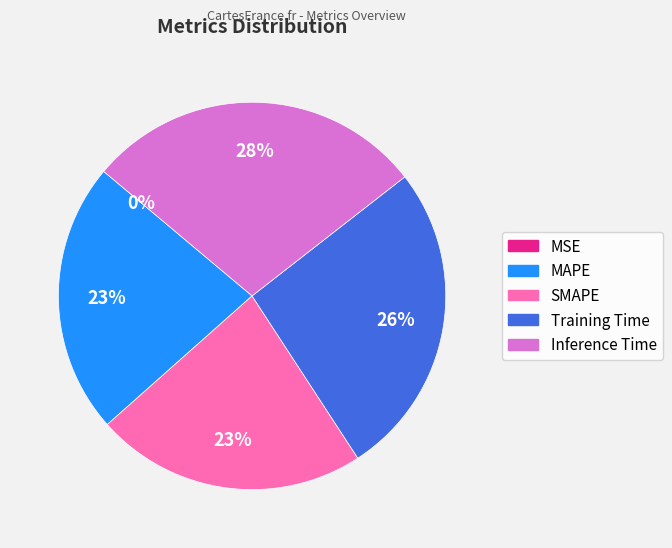

Which category has the biggest portion of the pie?

Inference Time